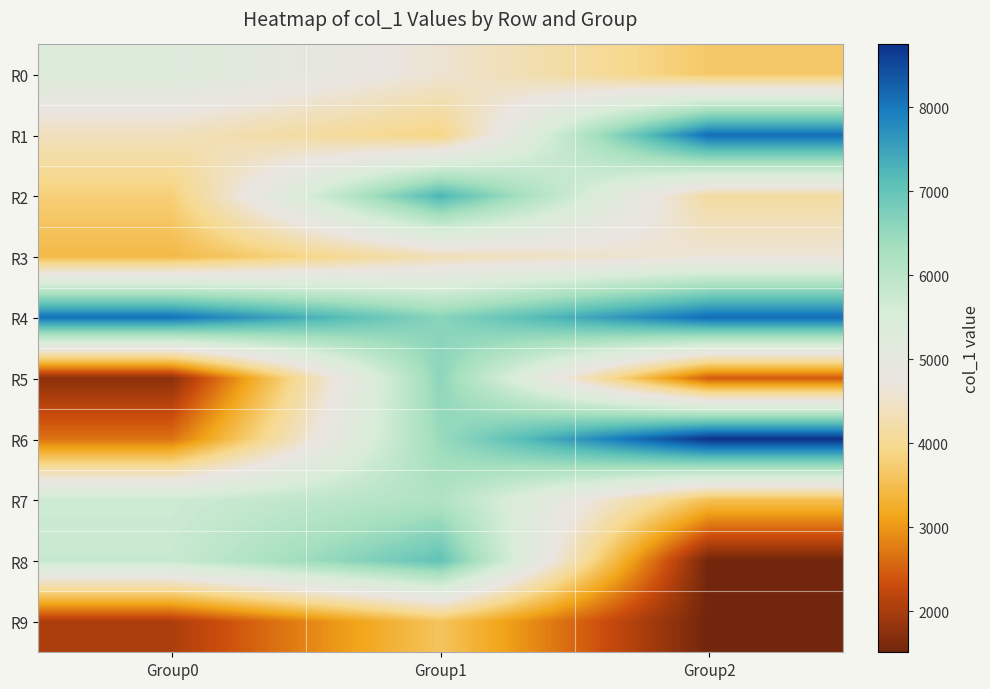

Which label corresponds to the smallest value in the chart?

Group2